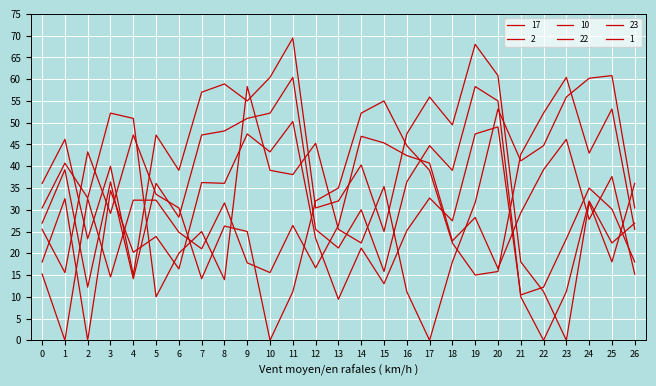

Is this an area chart (filled region under the line)?

No